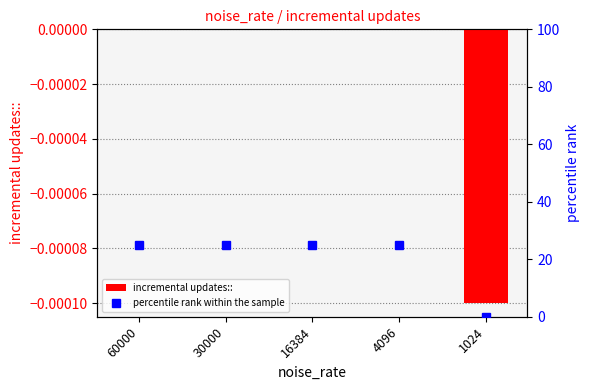

Which category has the highest value across all series?

60000